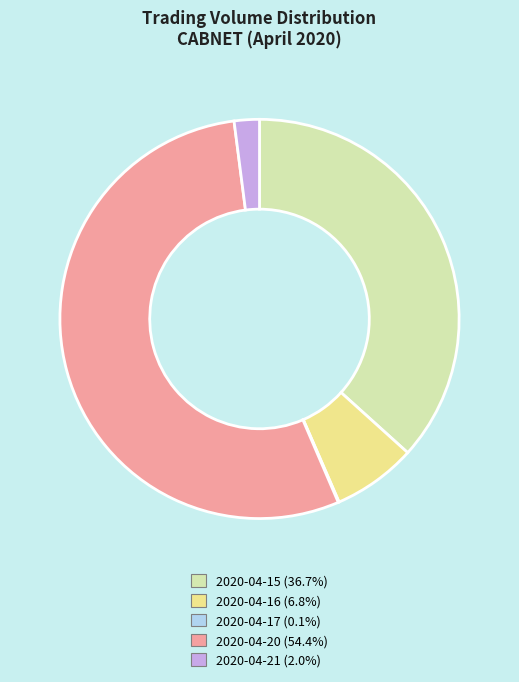

Is there any slice that represents more than half of the pie?

Yes